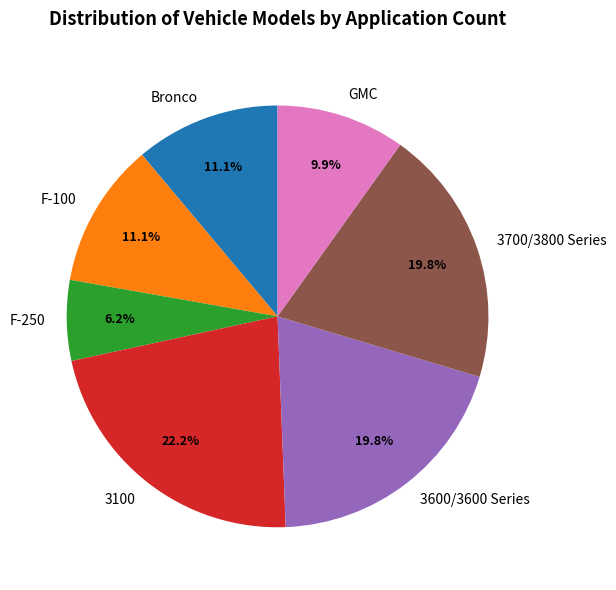

Count the number of slices in the pie.

7